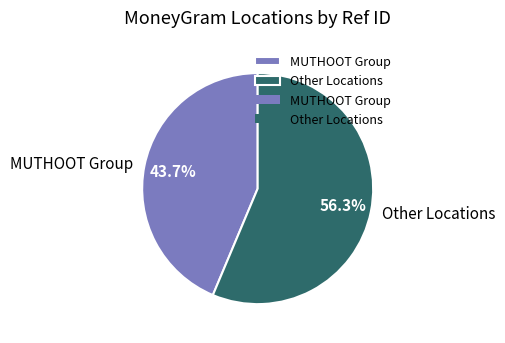

Which category accounts for the majority?

Other Locations